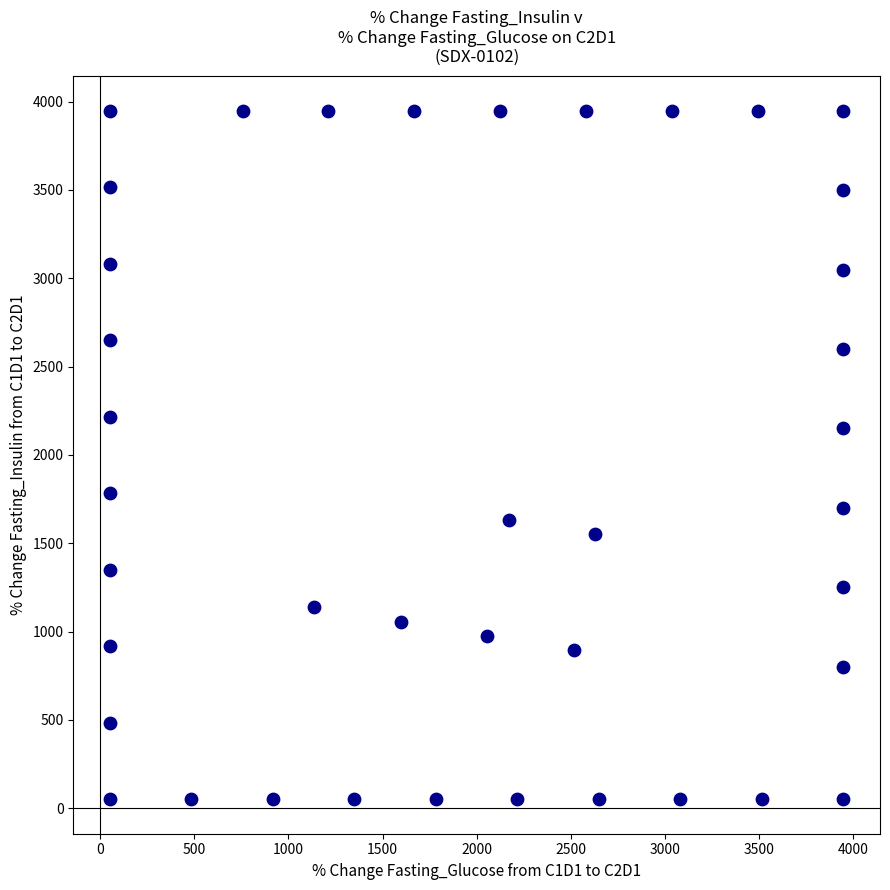

What Y value in the scatter plot is closest to 2000?

2149.4